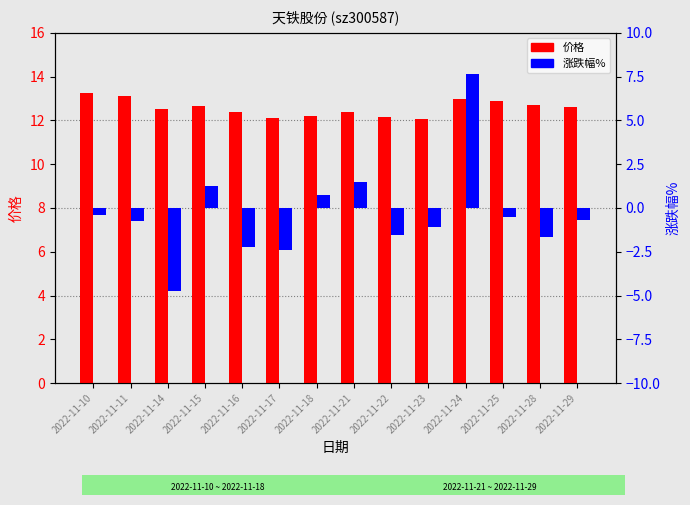

Which series has the largest total across all categories?

价格